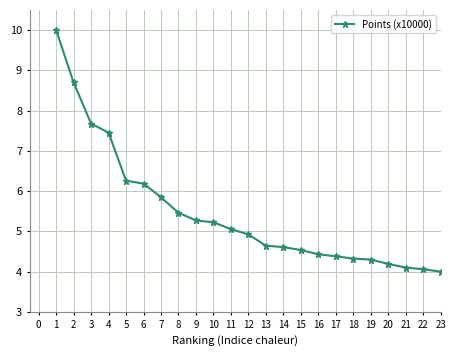

What is the value of the 3rd point from the left?

7.7